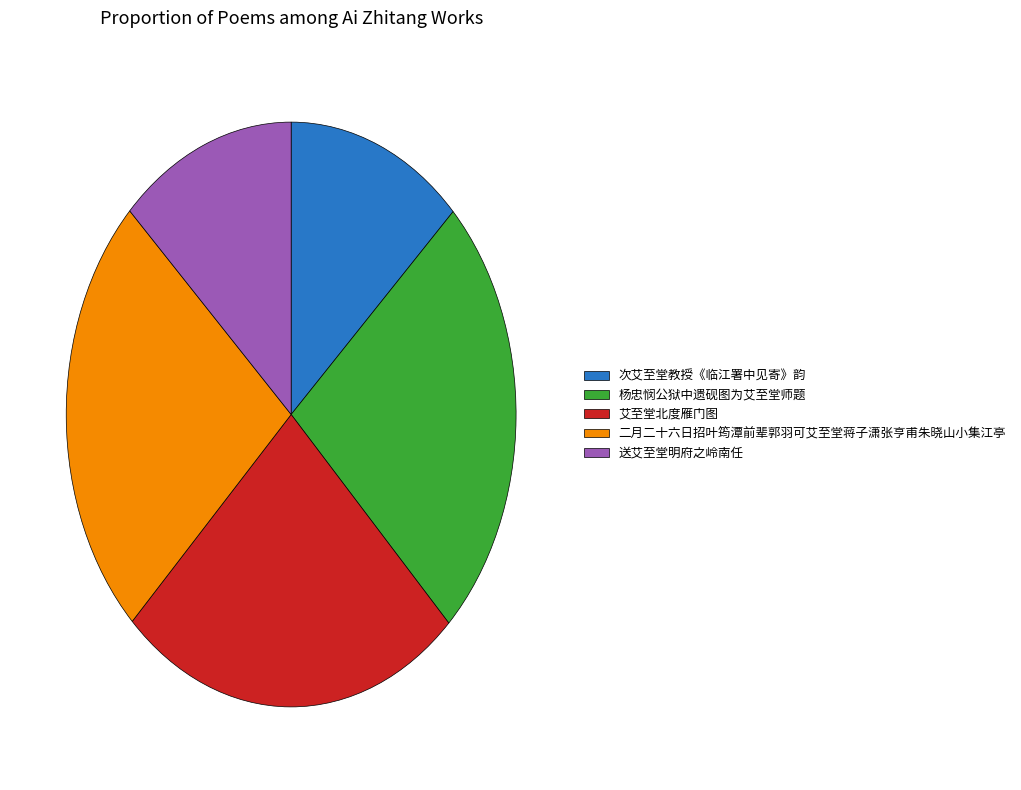

The 送艾至堂明府之岭南任 slice represents 22% of the pie. True or false?

False